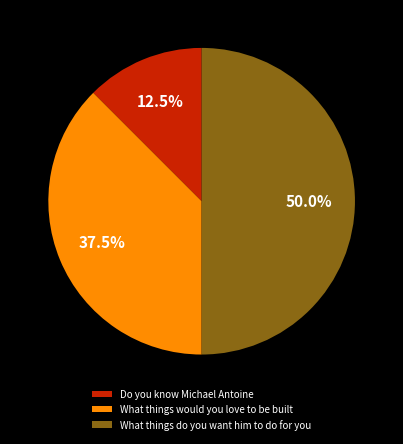

Approximately how many times larger is the value at Do you know Michael Antoine compared to What things would you love to be built?

0.3